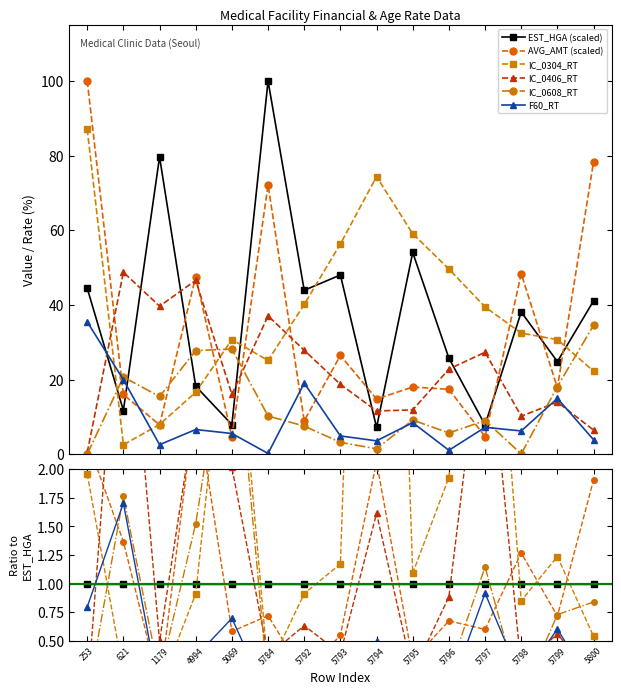

Reading left to right, what are all the values shown in this chart?

EST_HGA (scaled): 1.0	1.0	1.0	1.0	1.0	1.0	1.0	1.0	1.0	1.0	1.0	1.0	1.0	1.0	1.0
AVG_AMT (scaled): 2.2	1.4	0.1	2.6	0.6	0.7	0.2	0.6	2.1	0.3	0.7	0.6	1.3	0.7	1.9
IC_0304_RT: 2.0	0.2	0.1	0.9	3.9	0.3	0.9	1.2	10.4	1.1	1.9	5.0	0.9	1.2	0.5
IC_0406_RT: 0.0	4.2	0.5	2.6	2.0	0.4	0.6	0.4	1.6	0.2	0.9	3.5	0.3	0.6	0.2
IC_0608_RT: 0.0	1.8	0.2	1.5	3.5	0.1	0.2	0.1	0.2	0.2	0.2	1.1	0.0	0.7	0.8
F60_RT: 0.8	1.7	0.0	0.4	0.7	0.0	0.4	0.1	0.5	0.2	0.0	0.9	0.2	0.6	0.1